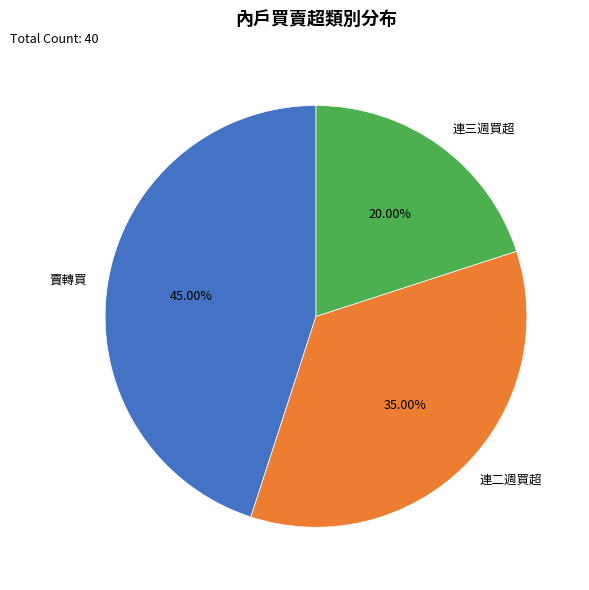

What is the smallest slice in the pie chart?

連三週買超